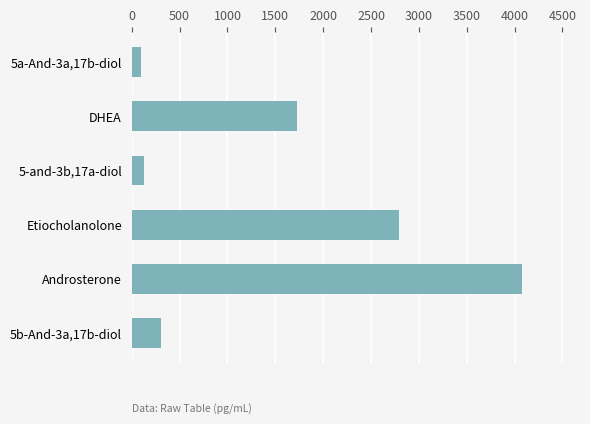

Reading bottom to top, list all the values displayed in this chart.

5b-And-3a,17b-diol=308.5	Androsterone=4072.1	Etiocholanolone=2795.9	5-and-3b,17a-diol=131.6	DHEA=1721.5	5a-And-3a,17b-diol=100.2